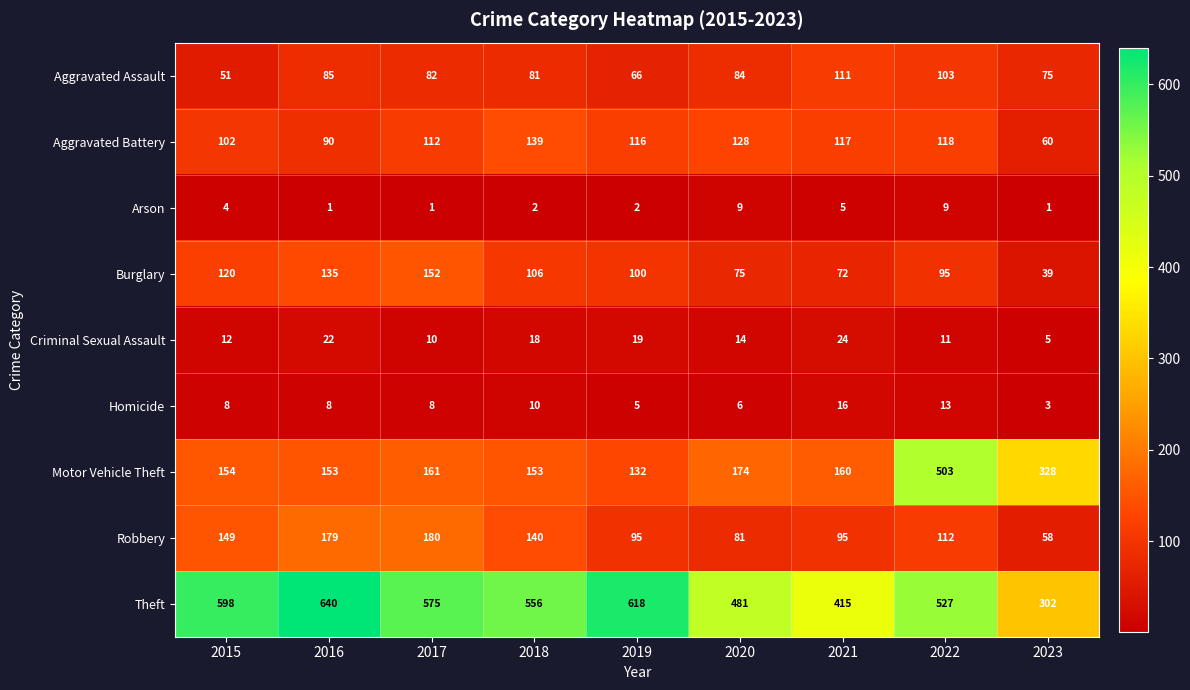

Which series has the largest range (max minus min)?

Motor Vehicle Theft